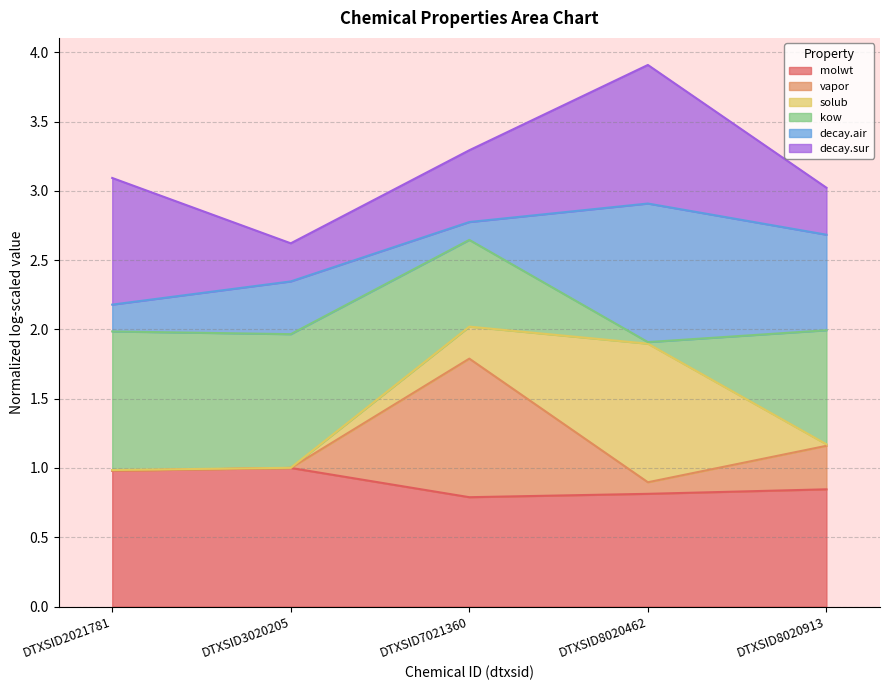

Does the chart display data point markers on the line(s)?

No